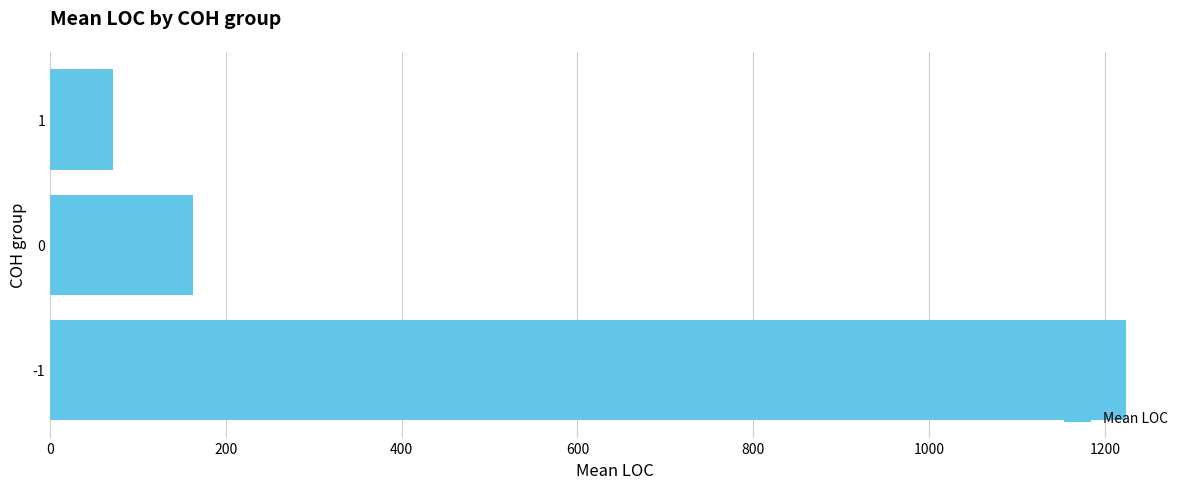

What is the change in value from -1 to 1?

-1152.2